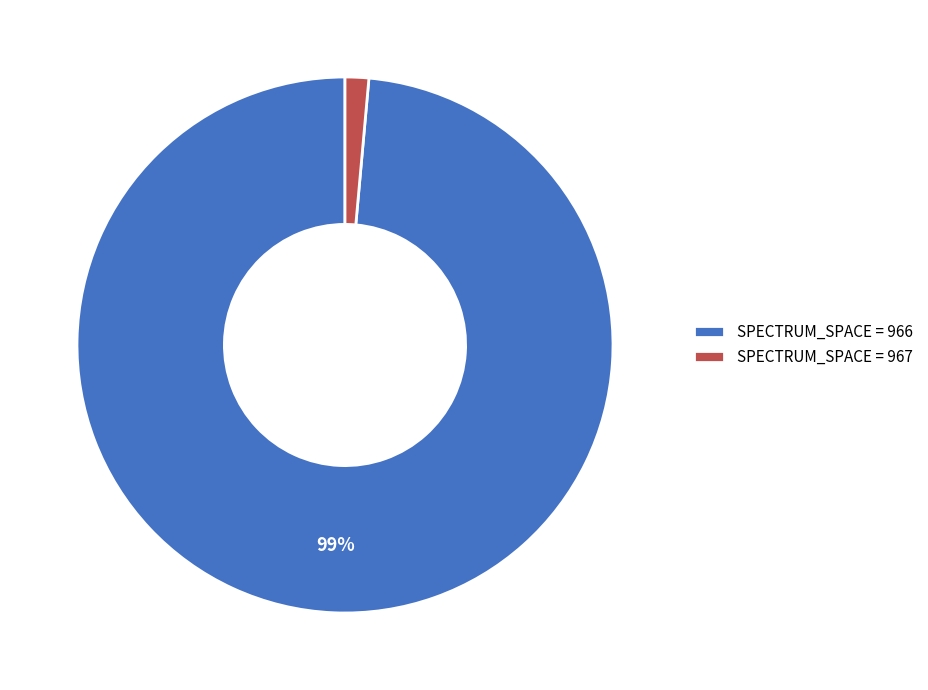

To the nearest percent, what is the average slice percentage?

50%